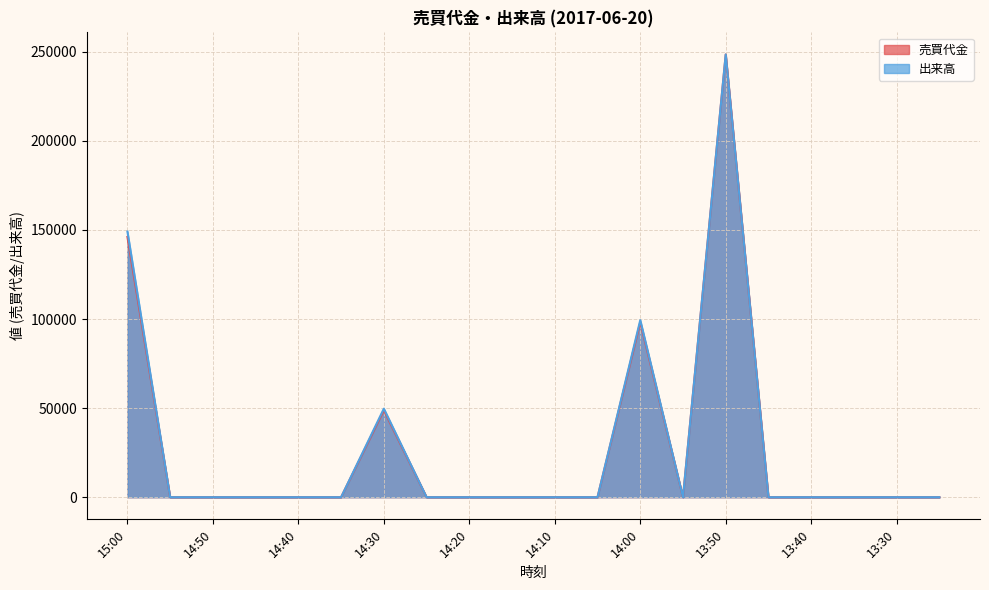

Reading left to right, what are all the values shown in this chart?

売買代金: 146100	0	0	0	0	0	48800	0	0	0	0	0	98200	0	248500	0	0	0	0	0
出来高: 149100	0	0	0	0	0	49700	0	0	0	0	0	99400	0	248500	0	0	0	0	0